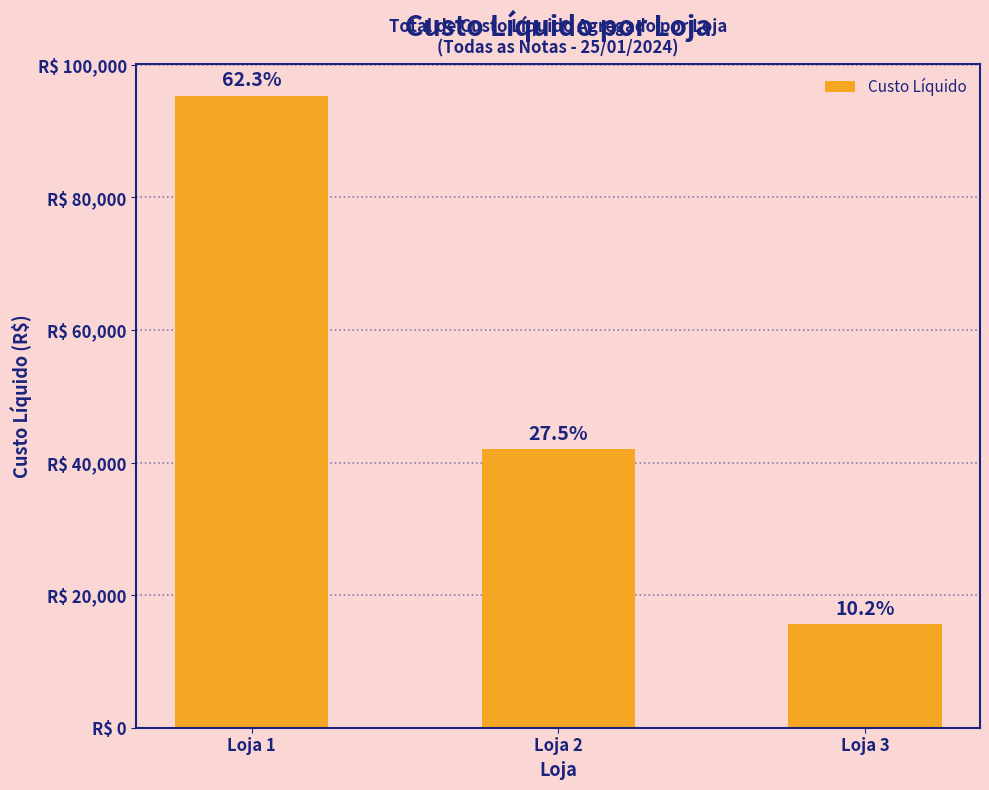

What is the maximum value shown in the chart?

95363.0